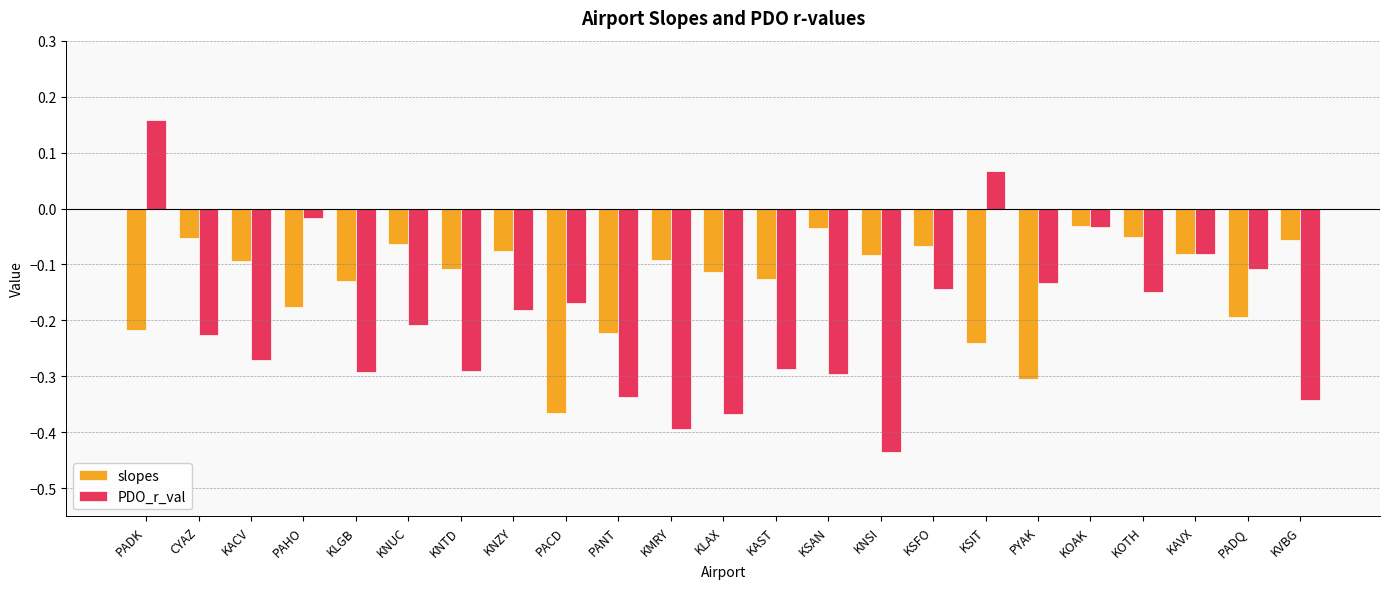

True or false: PDO_r_val has a value of -0.4 at KNTD.

False